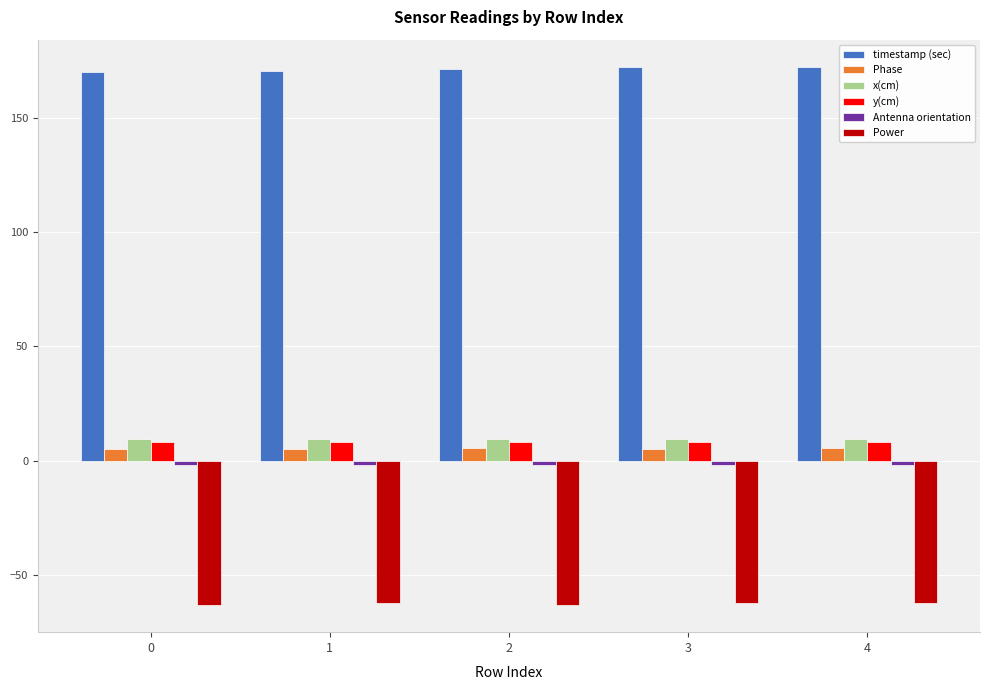

The value of x(cm) at 2 is 9.5. True or false?

True